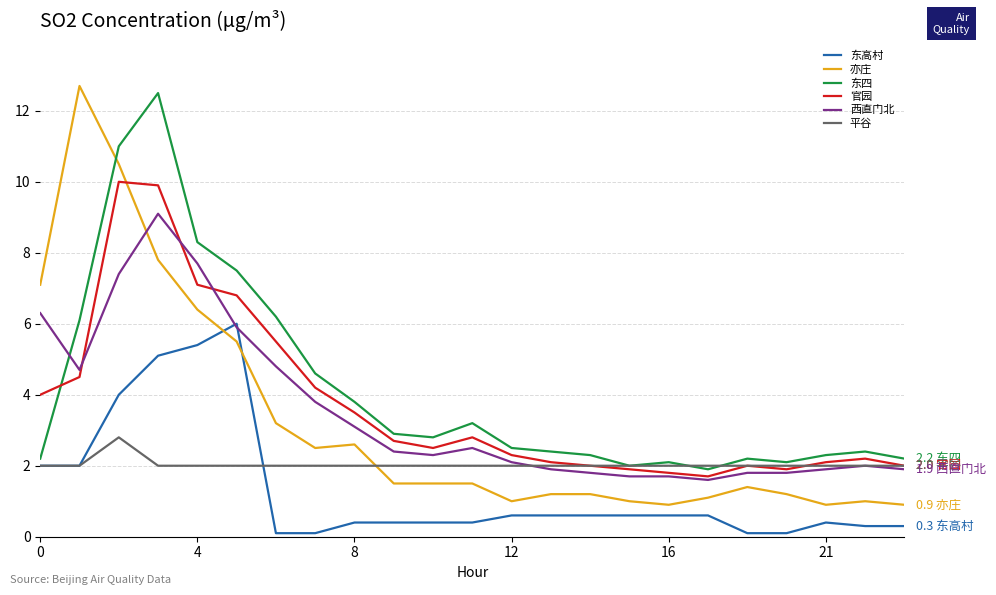

How many lines are shown in the chart?

6